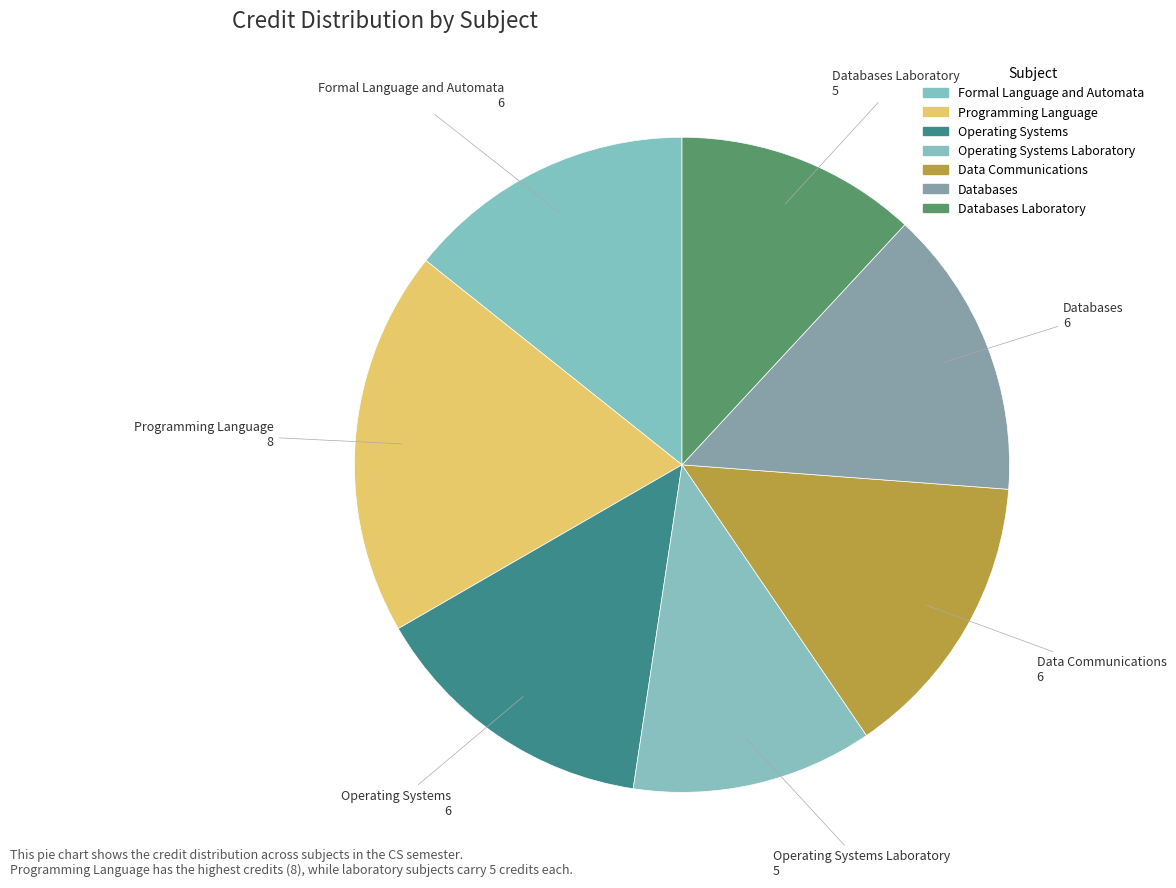

Count the number of slices in the pie.

7